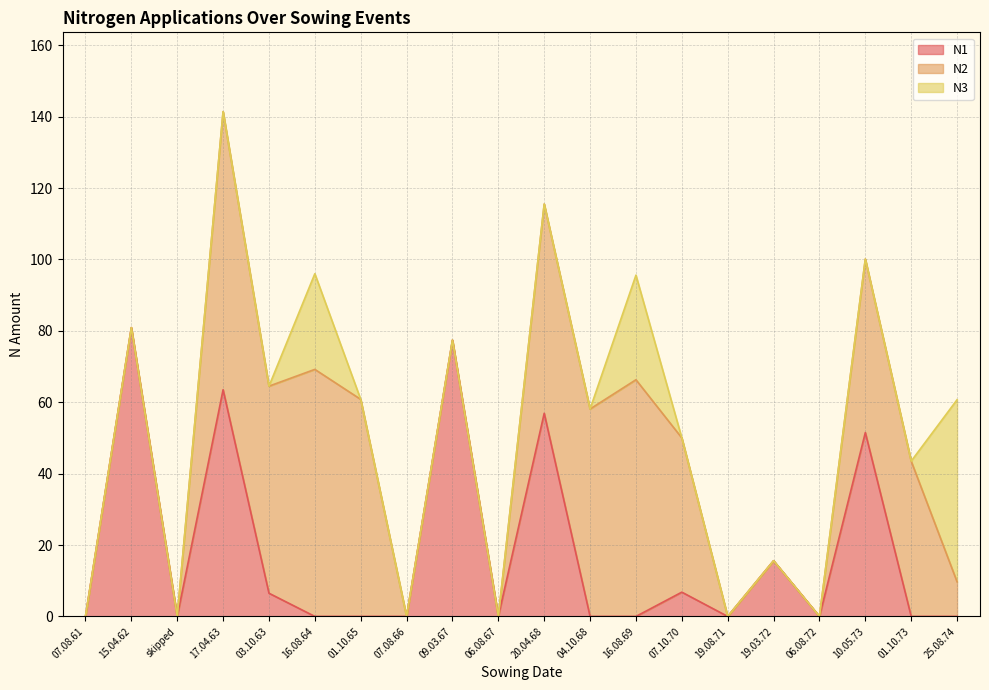

Which category has the highest value across all series?

15.04.62